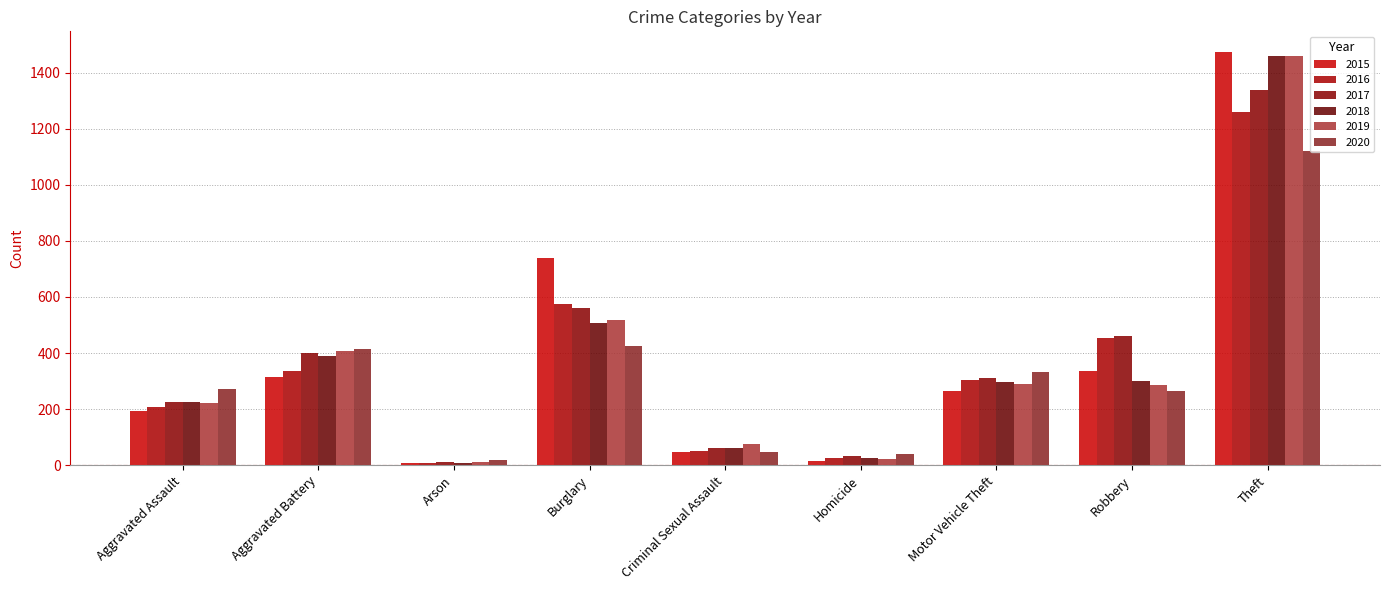

How many values in the 2018 series are below 298?

4